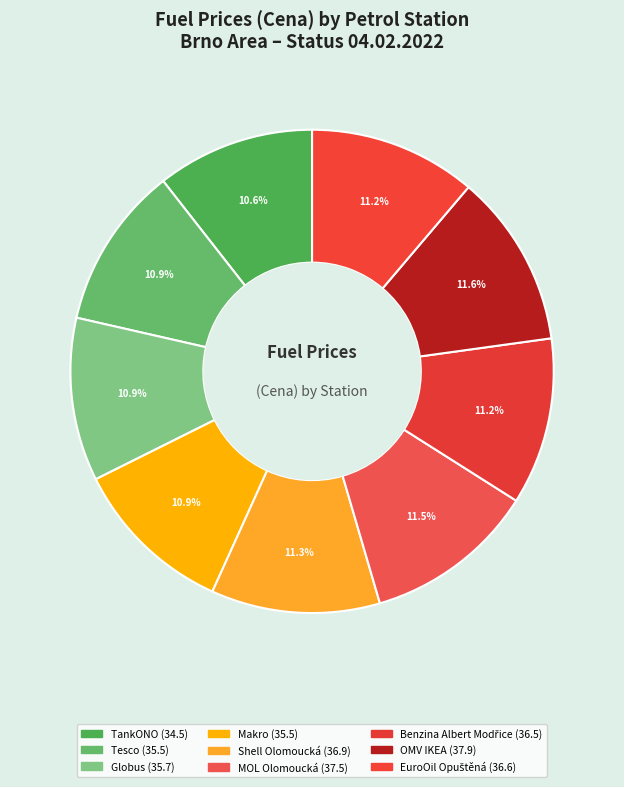

How many segments does this pie chart have?

9